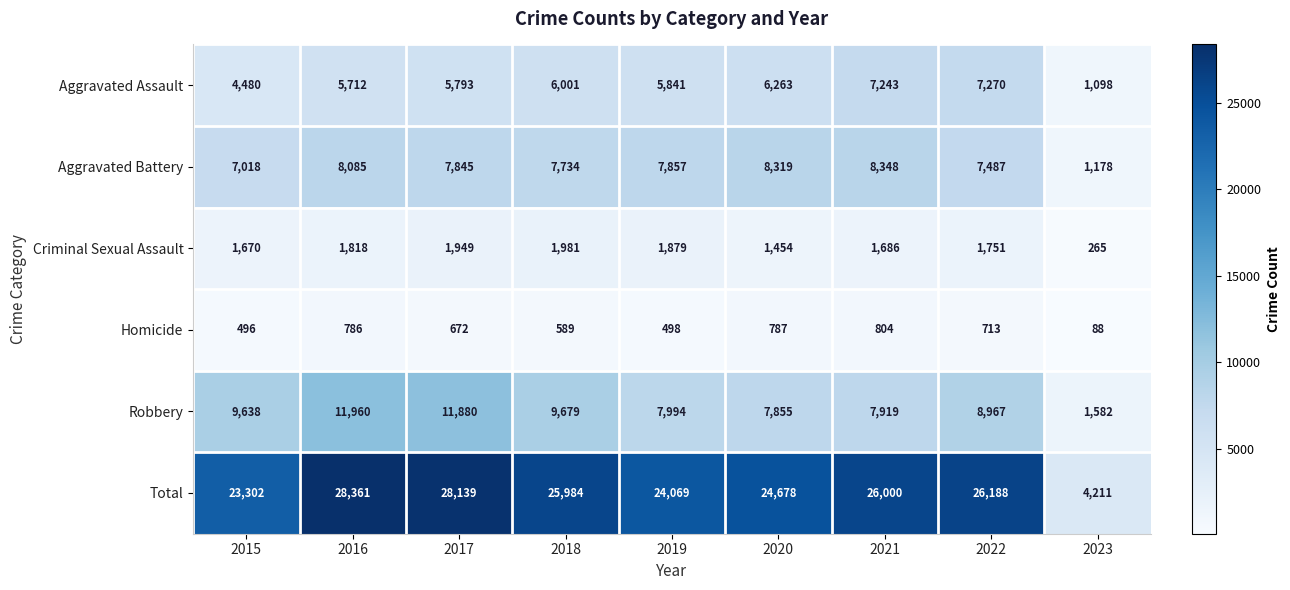

Between 2020 and 2021, which series saw the biggest shift?

Total